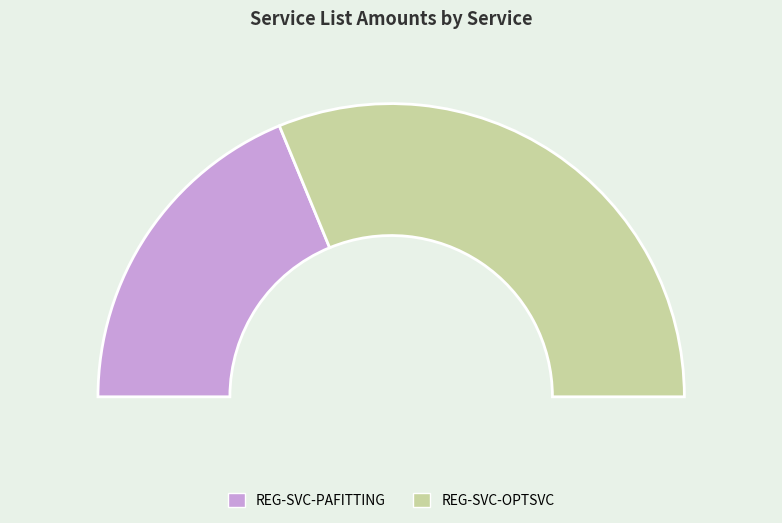

Combined, what portion of the pie is REG-SVC-PAFITTING and REG-SVC-OPTSVC?

100.0%